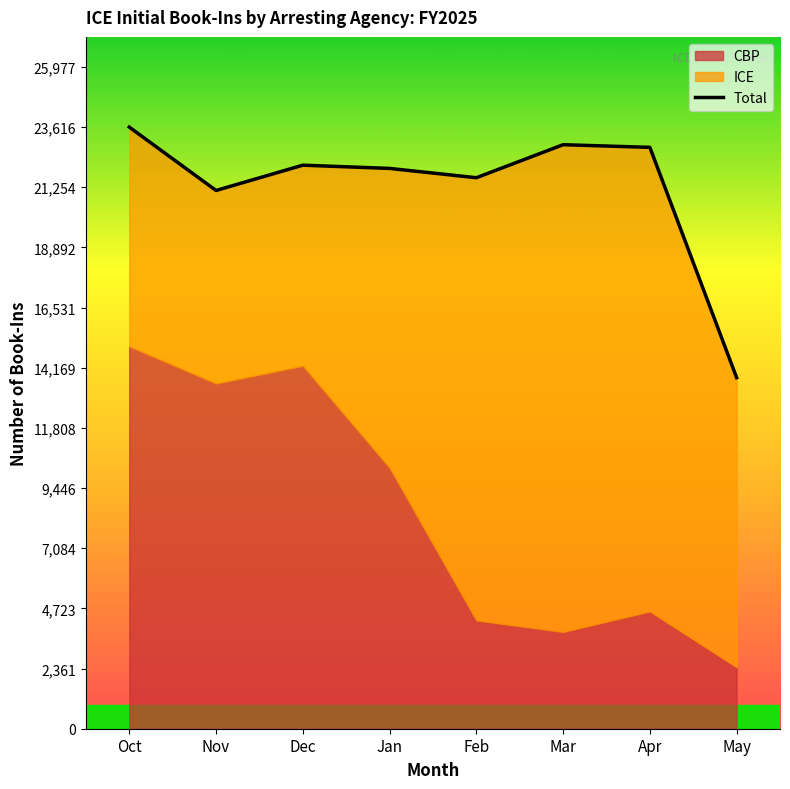

Does the chart have visible grid lines?

No